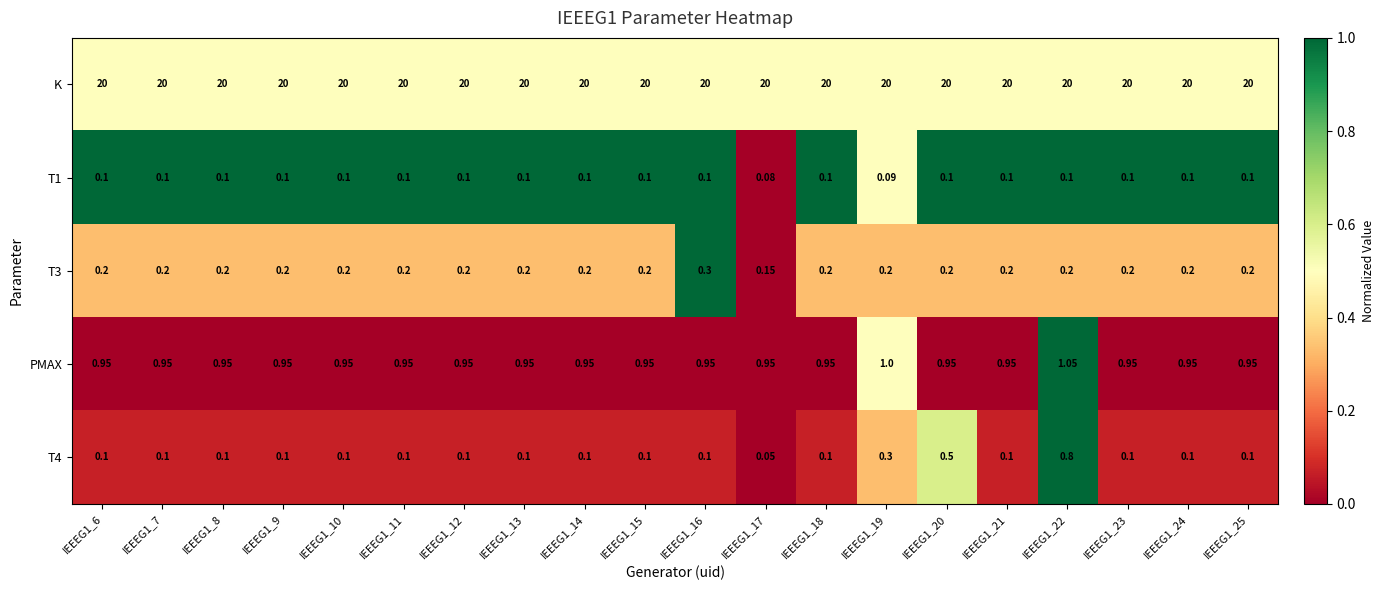

What is the total value across all series at IEEEG1_10?

21.4